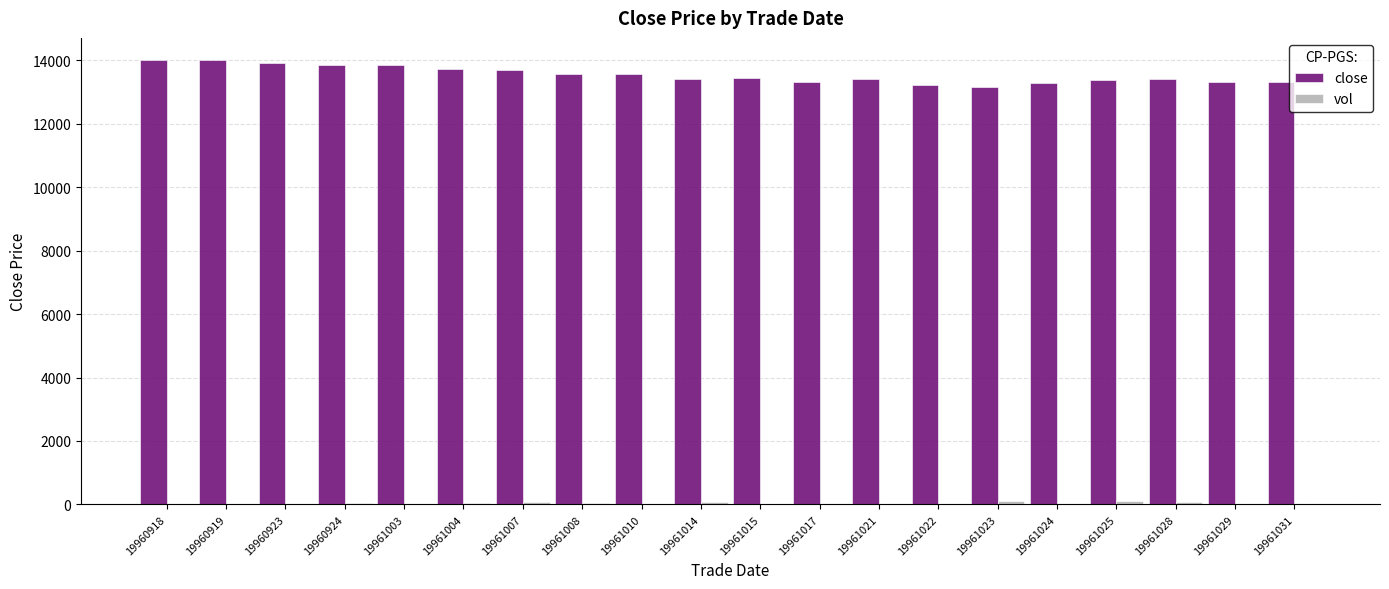

Which series has the largest total across all categories?

close